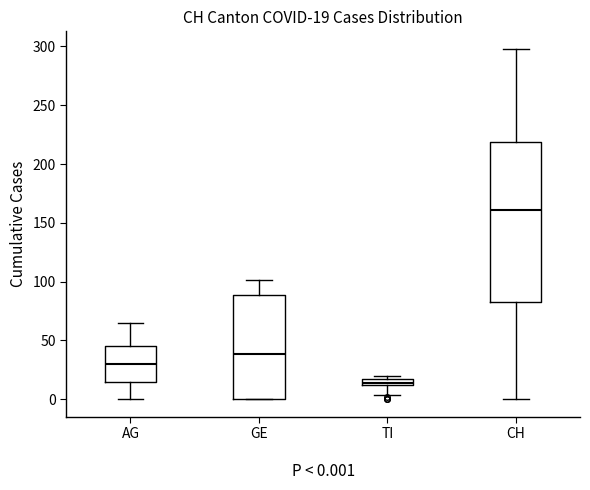

Which box has the highest median line?

CH